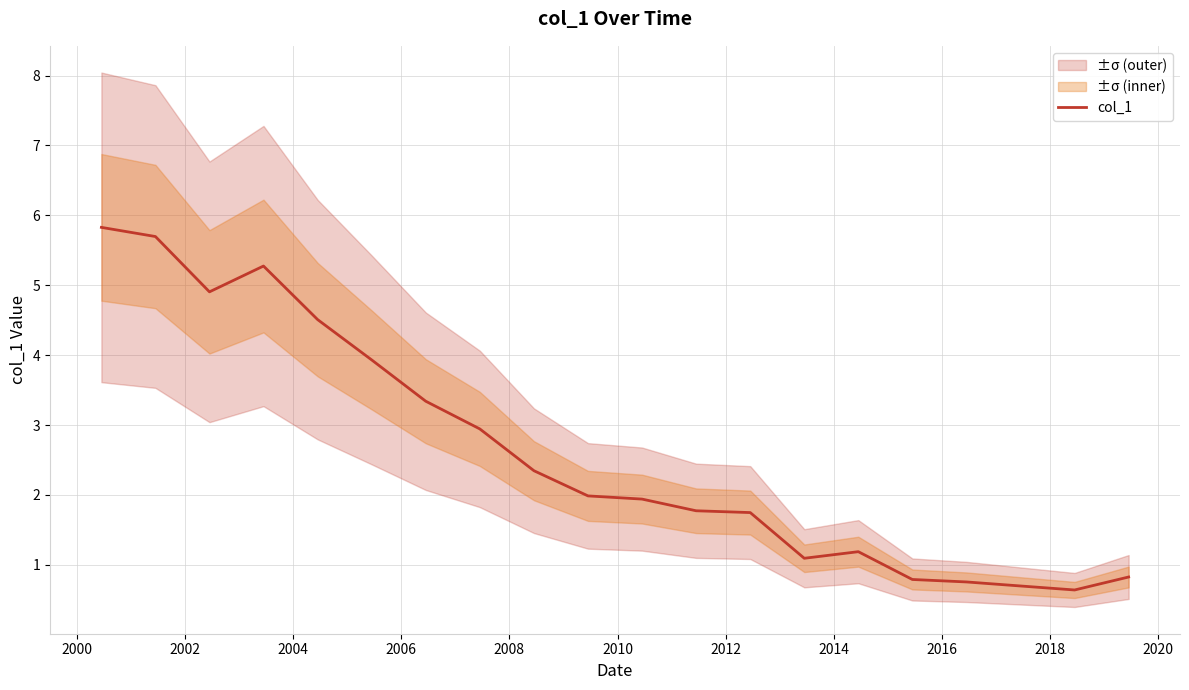

What is the highest value of the col_1 series?

5.8